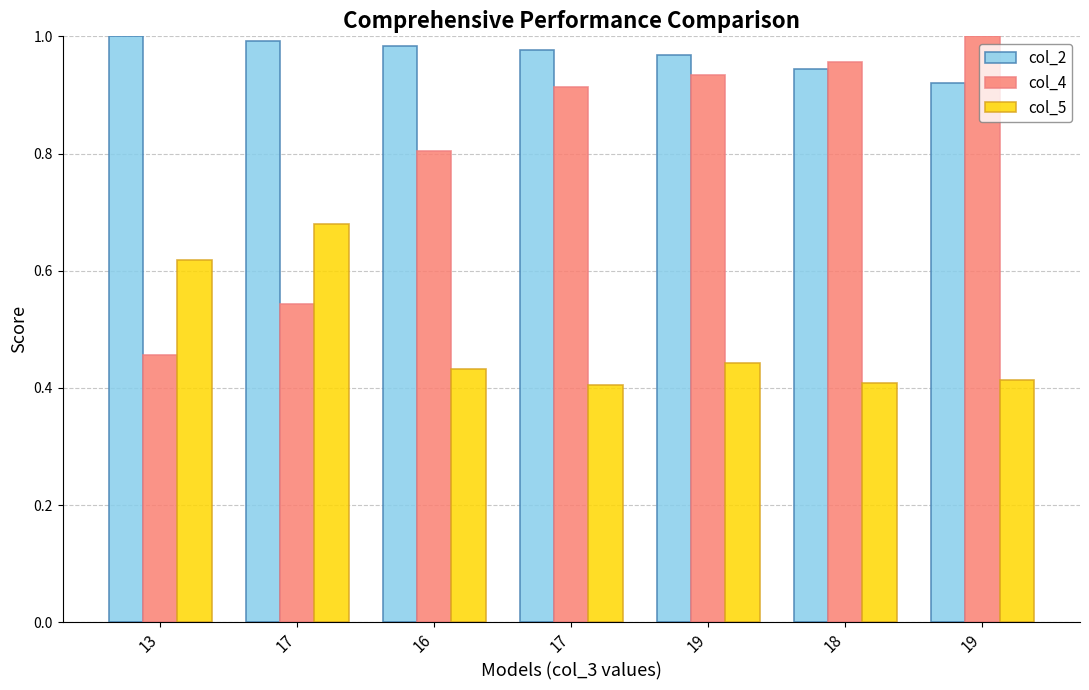

How many groups of bars are there?

7